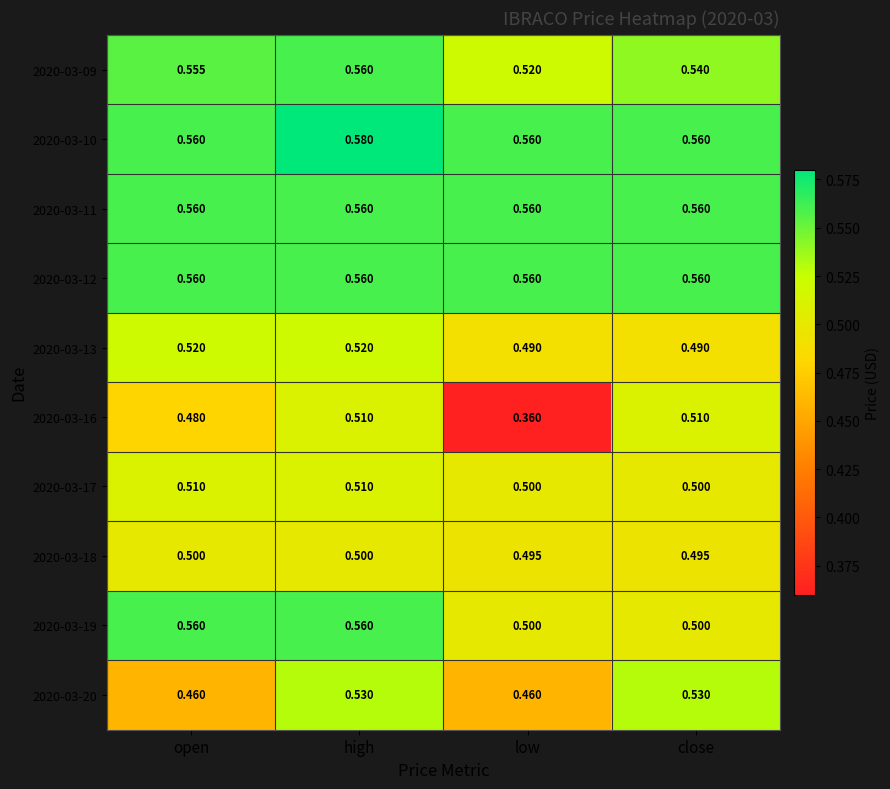

Which category has the lowest value across all series?

low